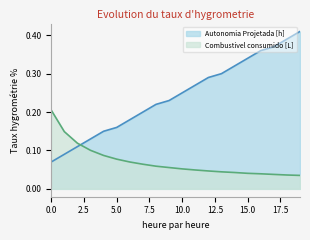

At how many categories does at least one series exceed 0?

20